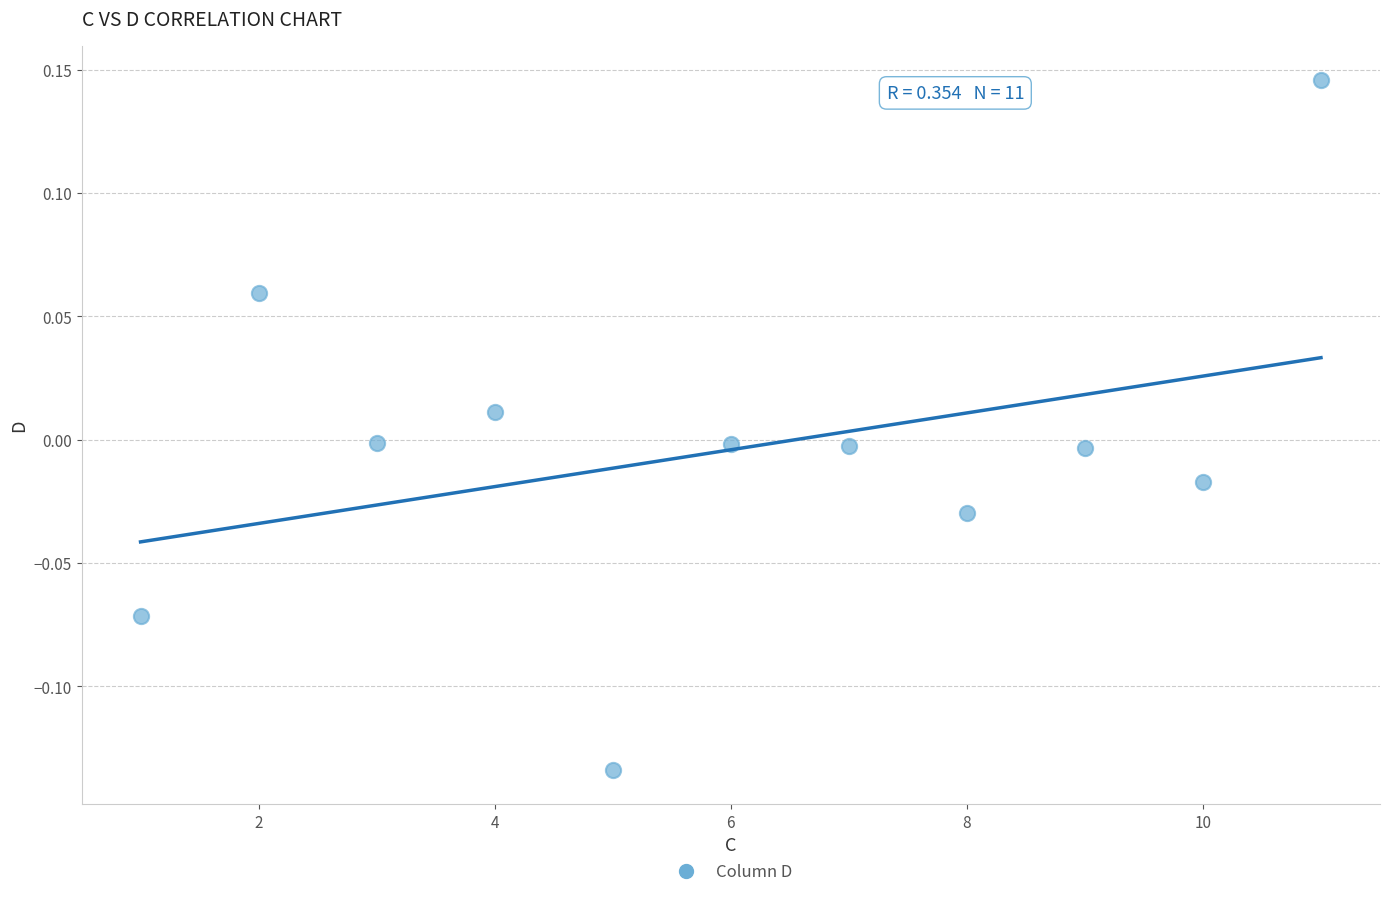

What is the average X value?

6.0